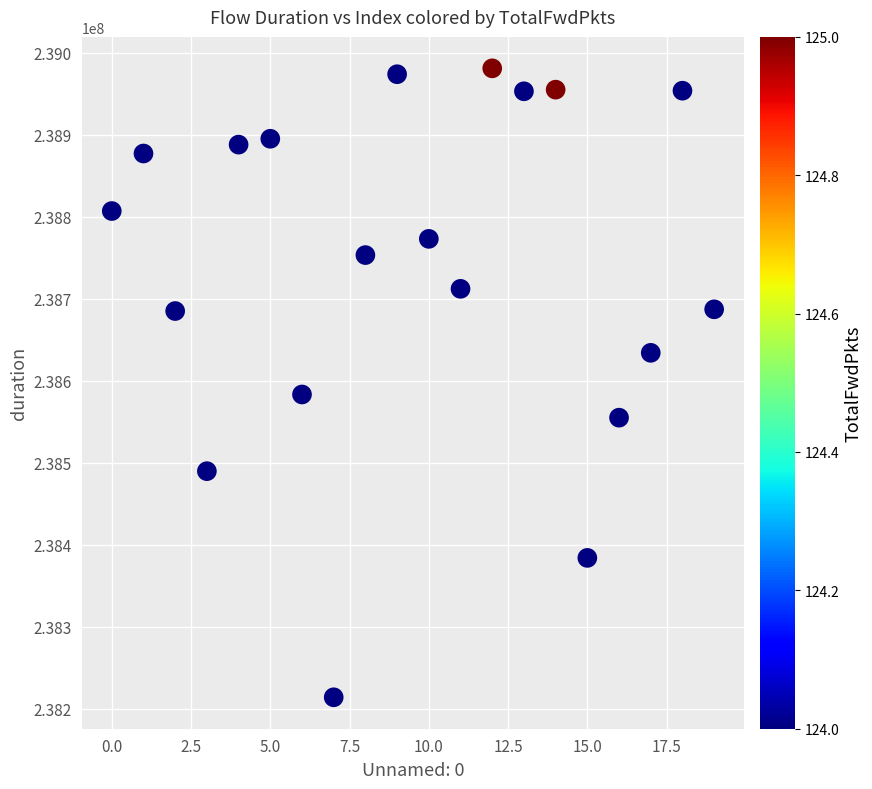

What is the range of Y values (max minus min)?

766990